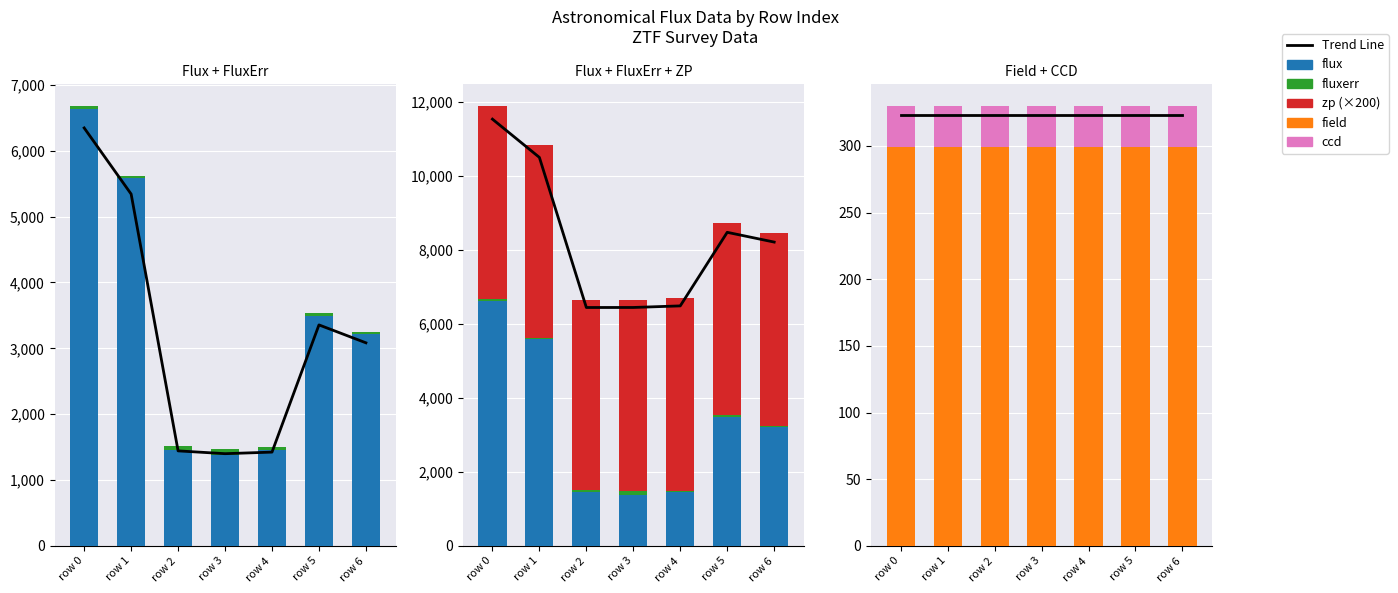

At which category does the chart reach its minimum across all series?

row 0